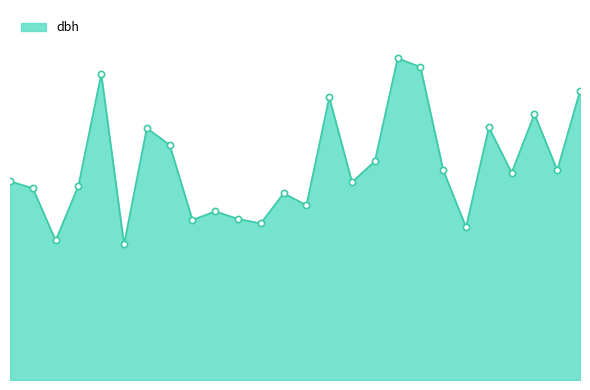

Is this an area chart (filled region under the line)?

Yes